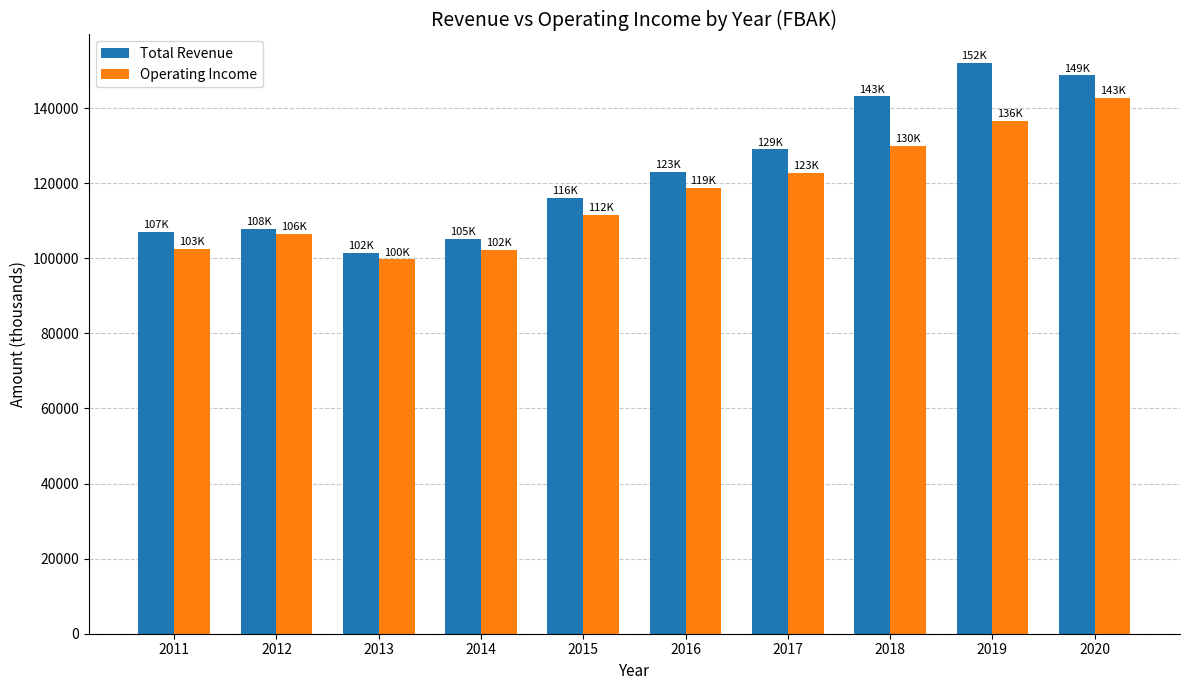

At how many categories does at least one series exceed 150581?

1